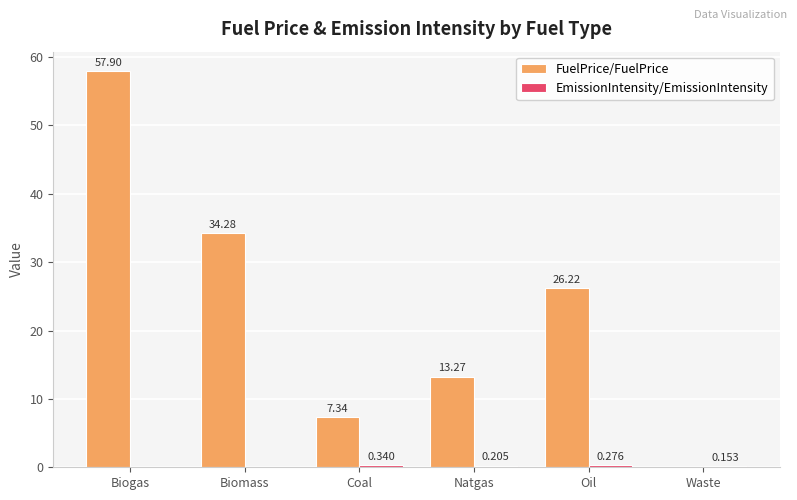

What is the total value across all series at Biogas?

57.9